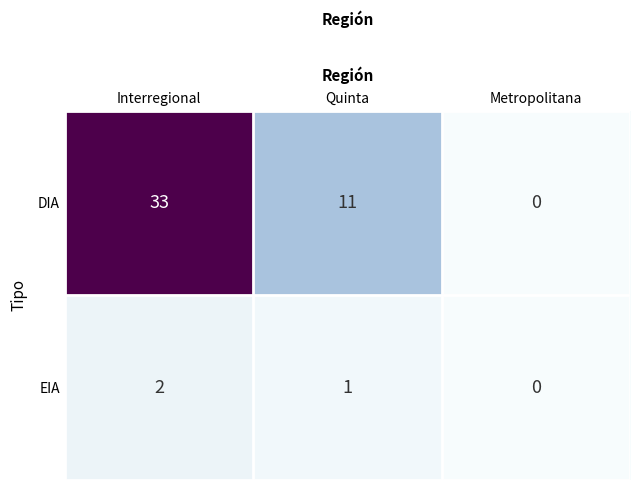

Is it true that DIA equals 0 at Metropolitana?

True